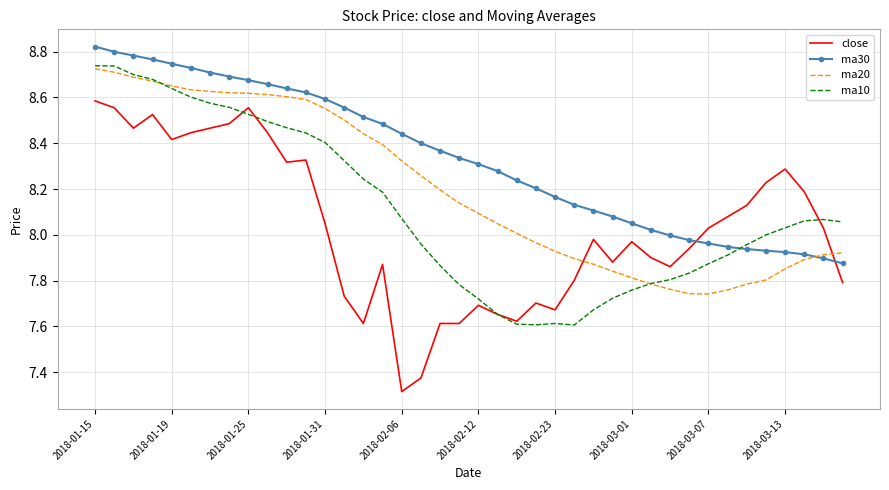

What is the smallest value displayed?

7.3